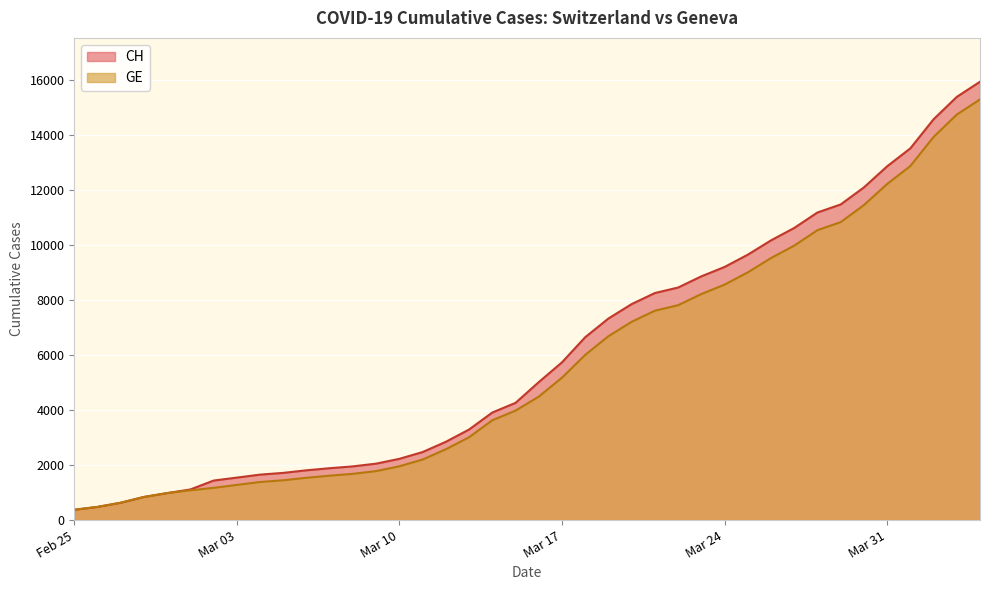

What is the sum of all GE values?

225656